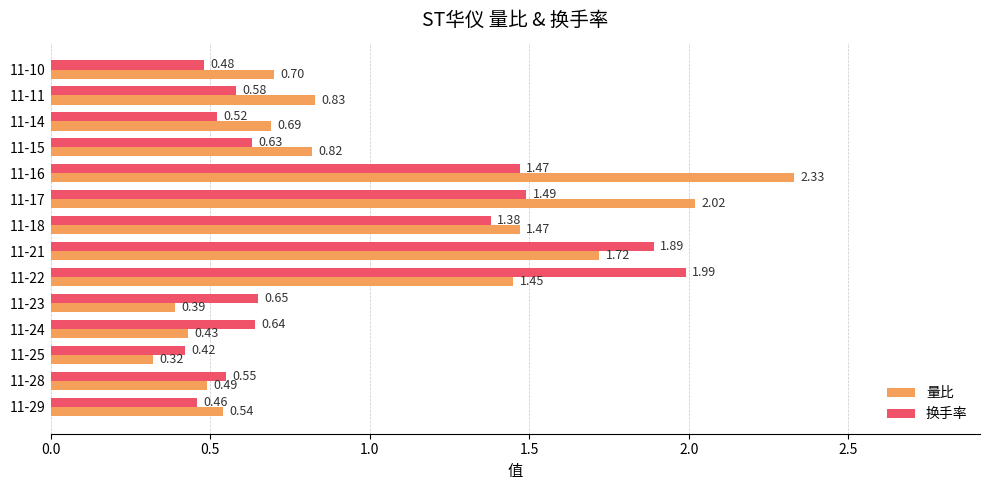

Which series changed the most between 11-29 and 11-28?

换手率